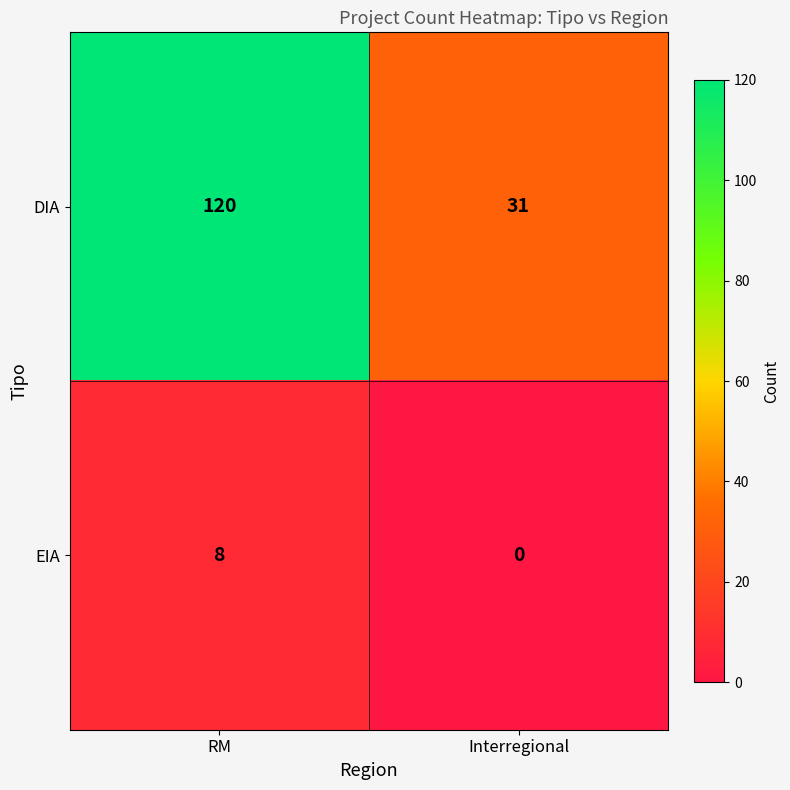

Is it true that DIA equals 166 at RM?

False